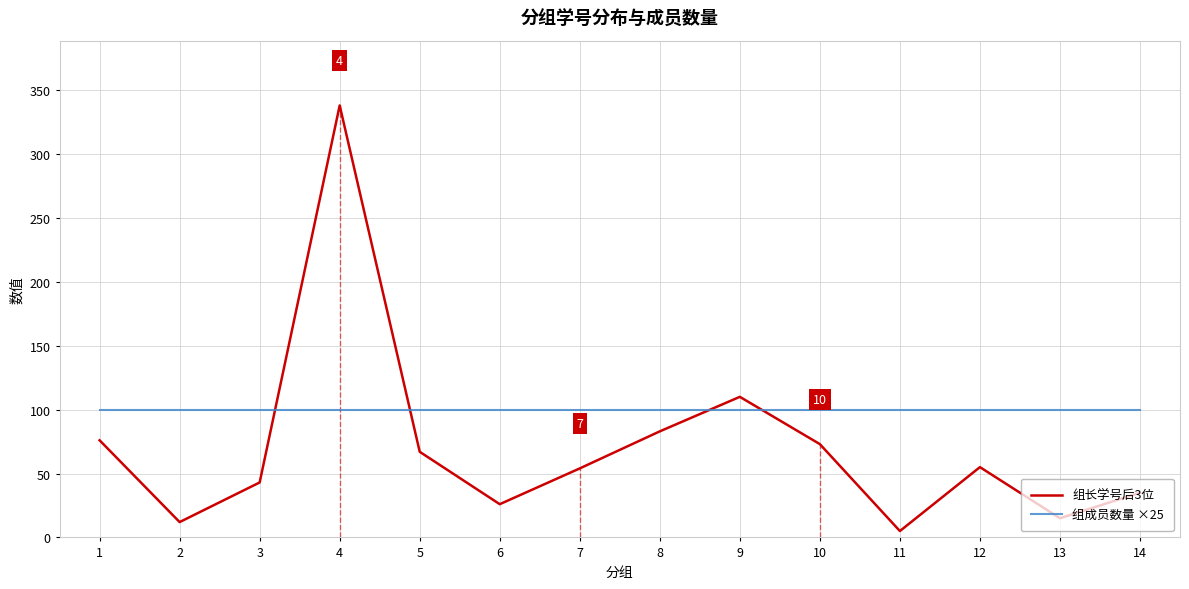

Does the chart display data point markers on the line(s)?

No